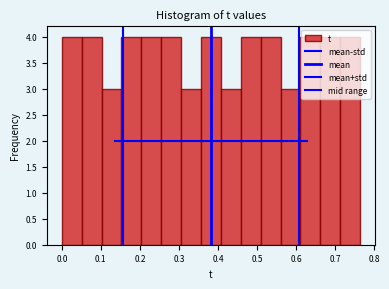

What is the height of the bar covering 0.71 to 0.76 on the x-axis? Neither the bar edges nor the heights are printed on the chart, so give them approximately, as read against the axes.

4